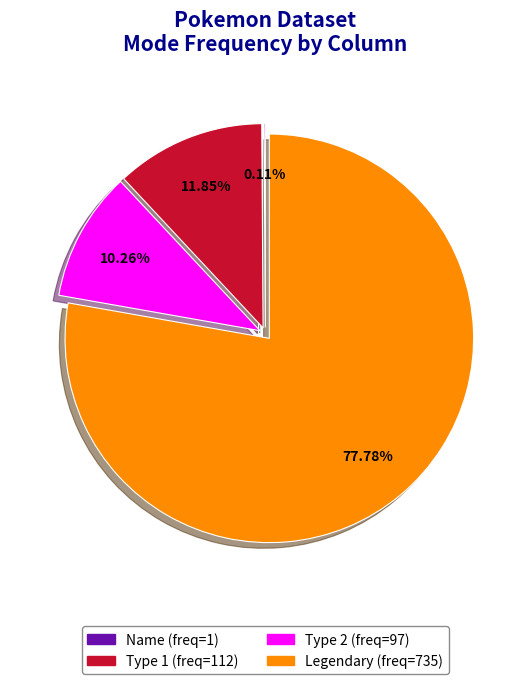

Is there a majority slice in this chart?

Yes